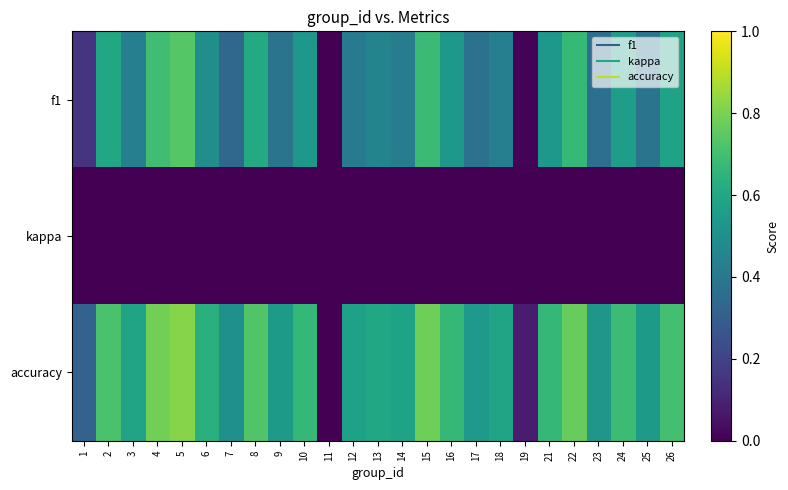

How many distinct data groups are displayed?

3